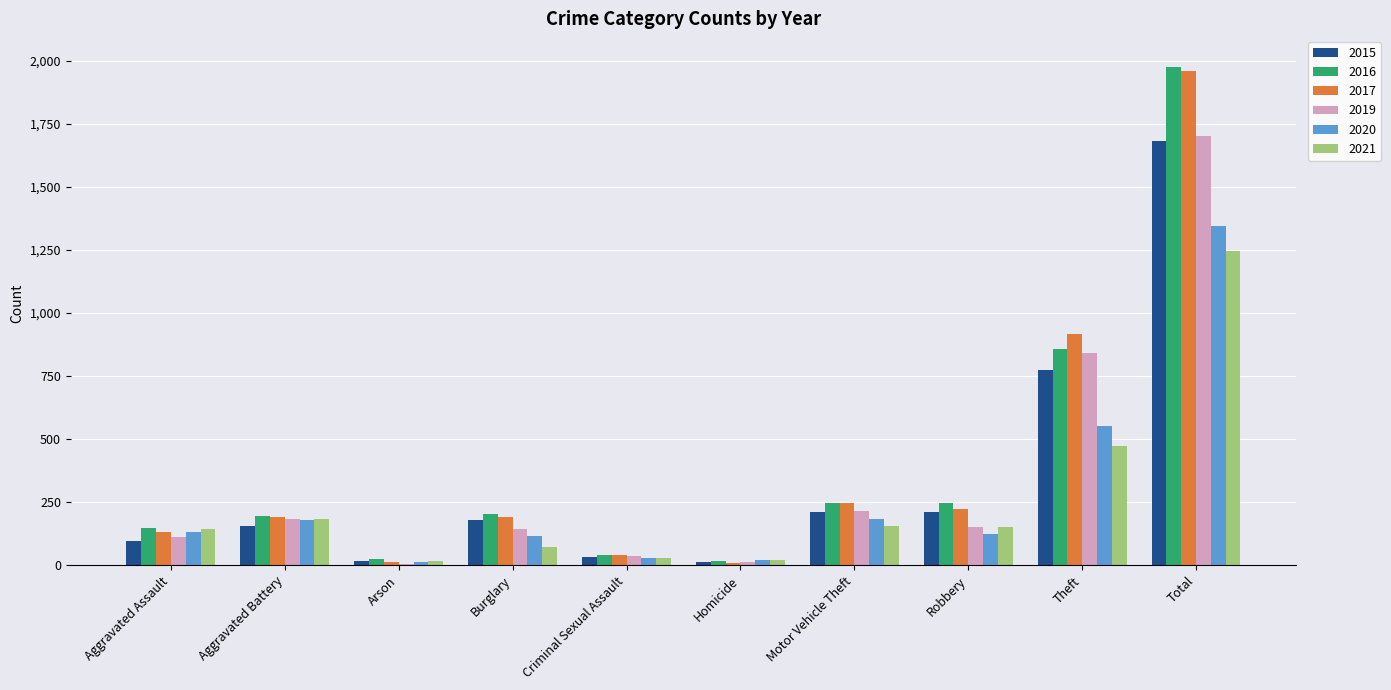

Is it true that 2016 equals 245 at Motor Vehicle Theft?

True